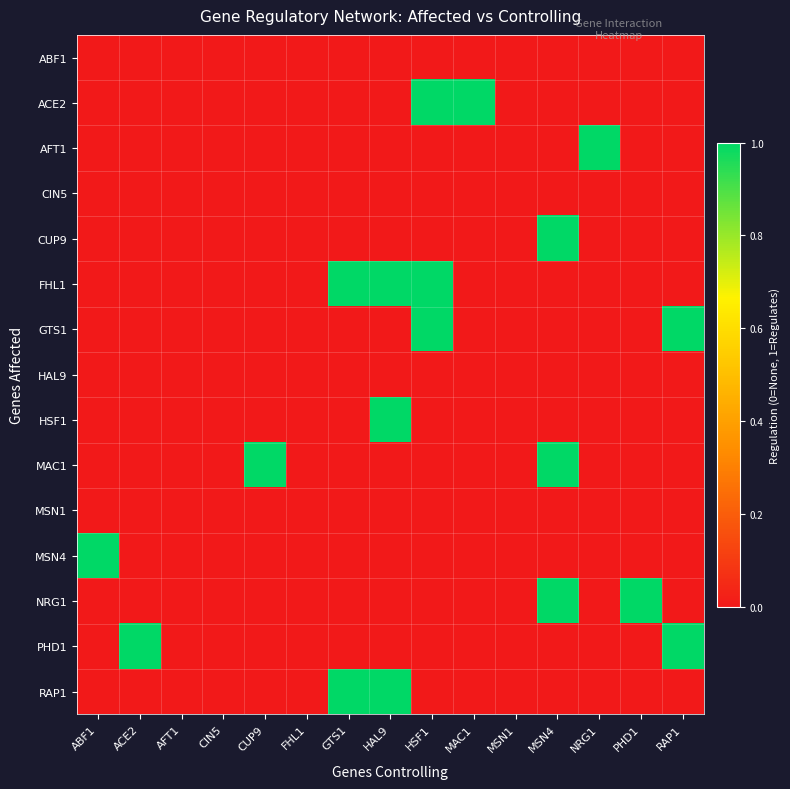

List the series in order of their peak value, lowest first.

ABF1, CIN5, HAL9, MSN1, ACE2, AFT1, CUP9, FHL1, GTS1, HSF1, MAC1, MSN4, NRG1, PHD1, RAP1